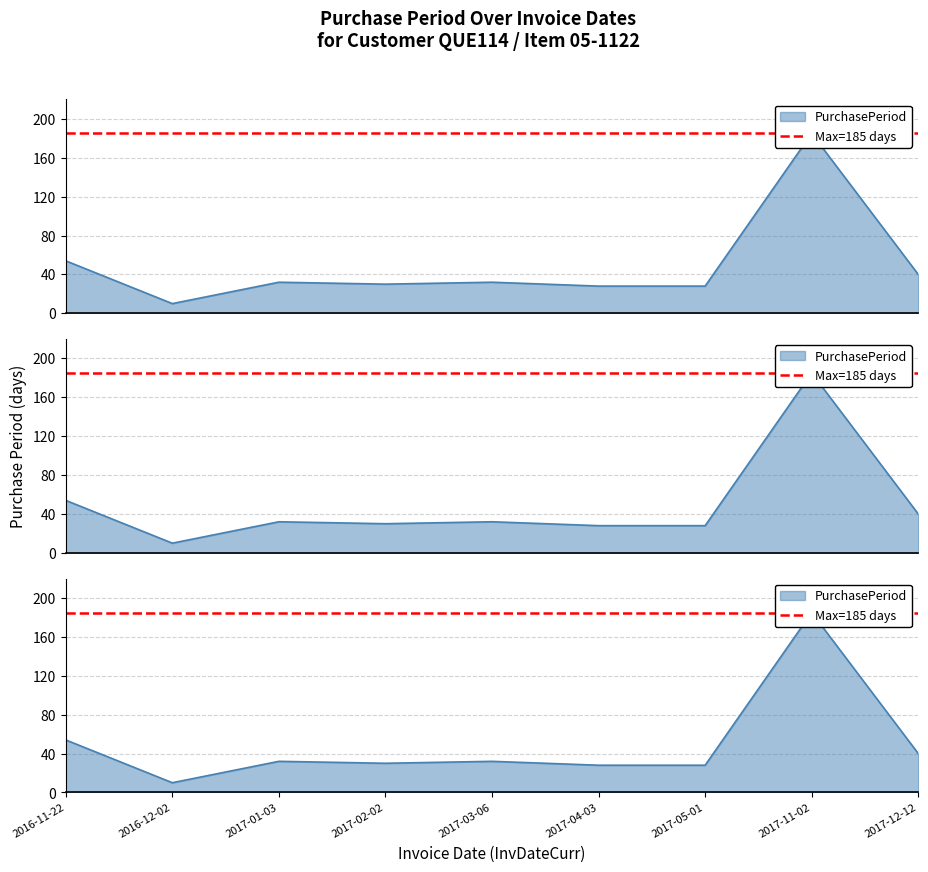

What is the difference between the maximum and minimum values?

175